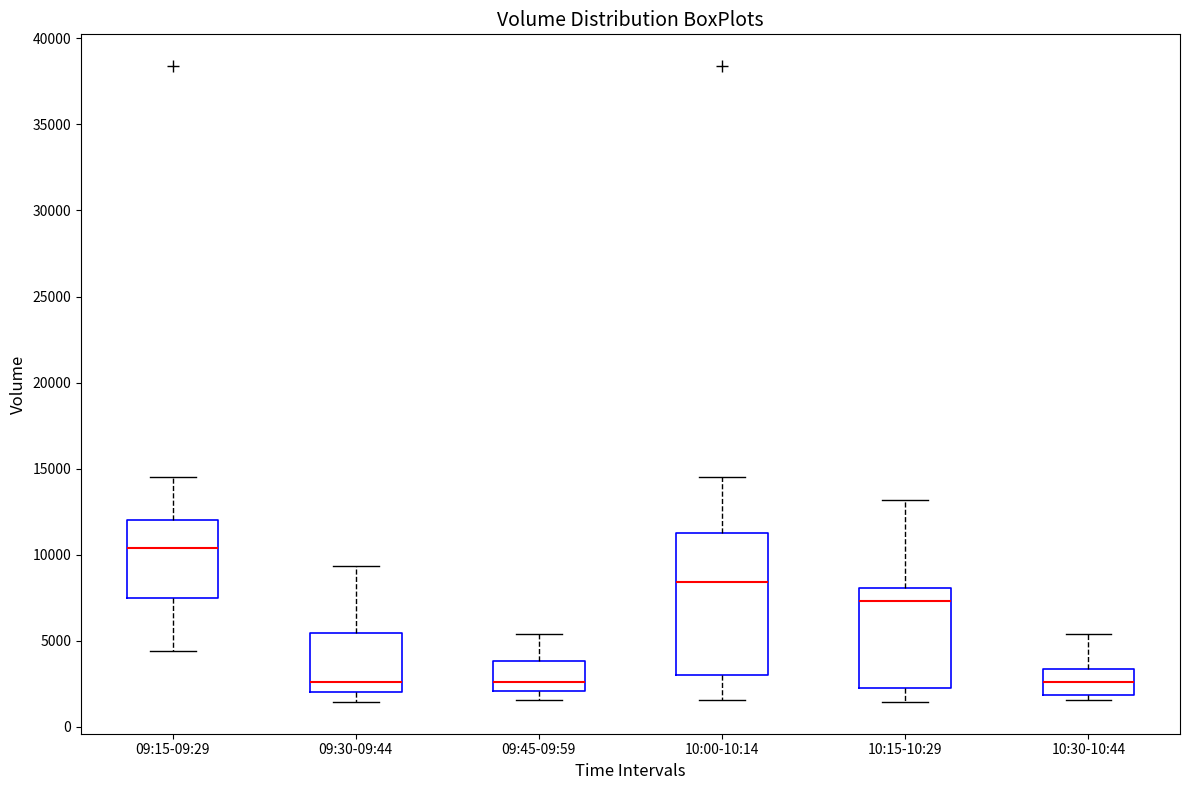

Reading left to right, read every box against the y-axis: the position of its median line, the range the box covers, and the ends of its whiskers. The values are not printed on the chart, so give them approximately, as read against the axis.

09:15-09:29: median 10500, box 7500 to 12000, whiskers 4500 to 14500
09:30-09:44: median 2500, box 2000 to 5500, whiskers 1500 to 9500
09:45-09:59: median 2500, box 2000 to 4000, whiskers 1500 to 5500
10:00-10:14: median 8500, box 3000 to 11500, whiskers 1500 to 14500
10:15-10:29: median 7500, box 2000 to 8000, whiskers 1500 to 13000
10:30-10:44: median 2500, box 2000 to 3500, whiskers 1500 to 5500